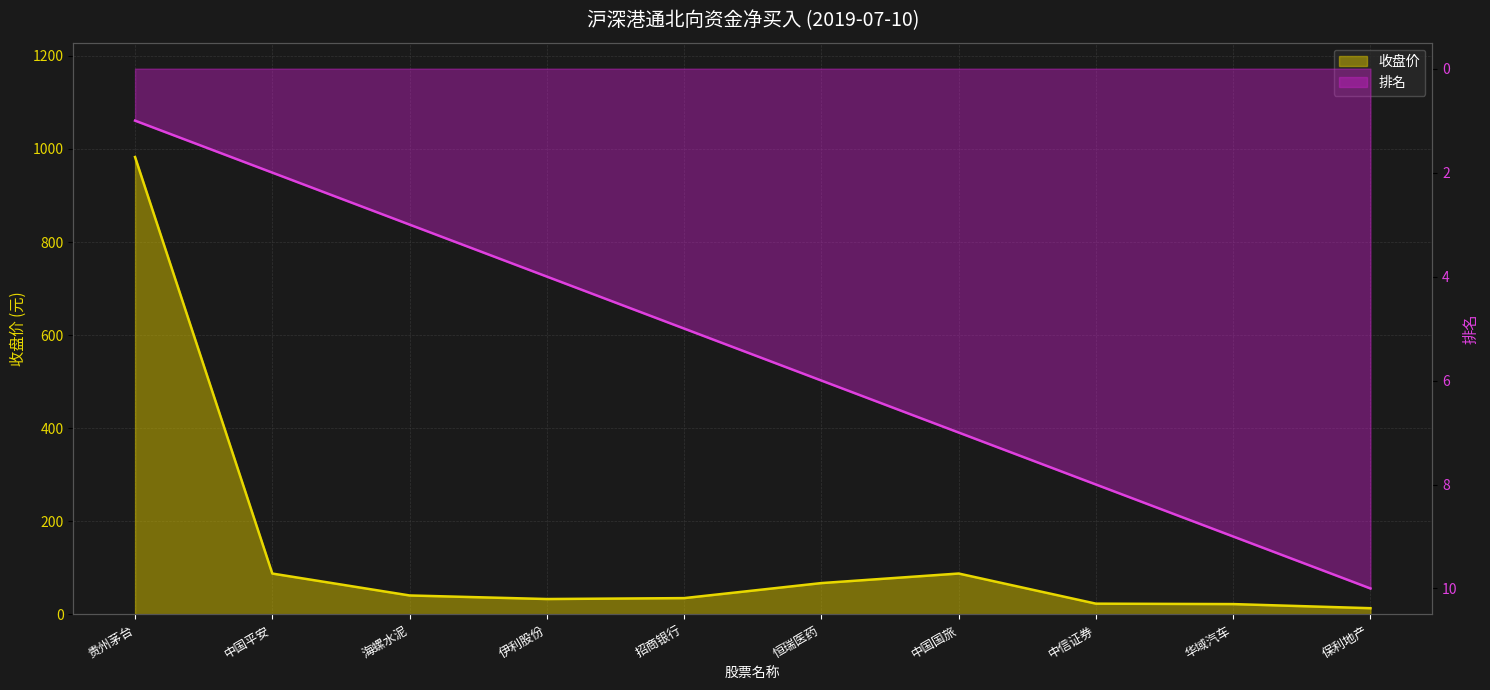

True or false: 排名 and 收盘价 intersect in this chart.

False